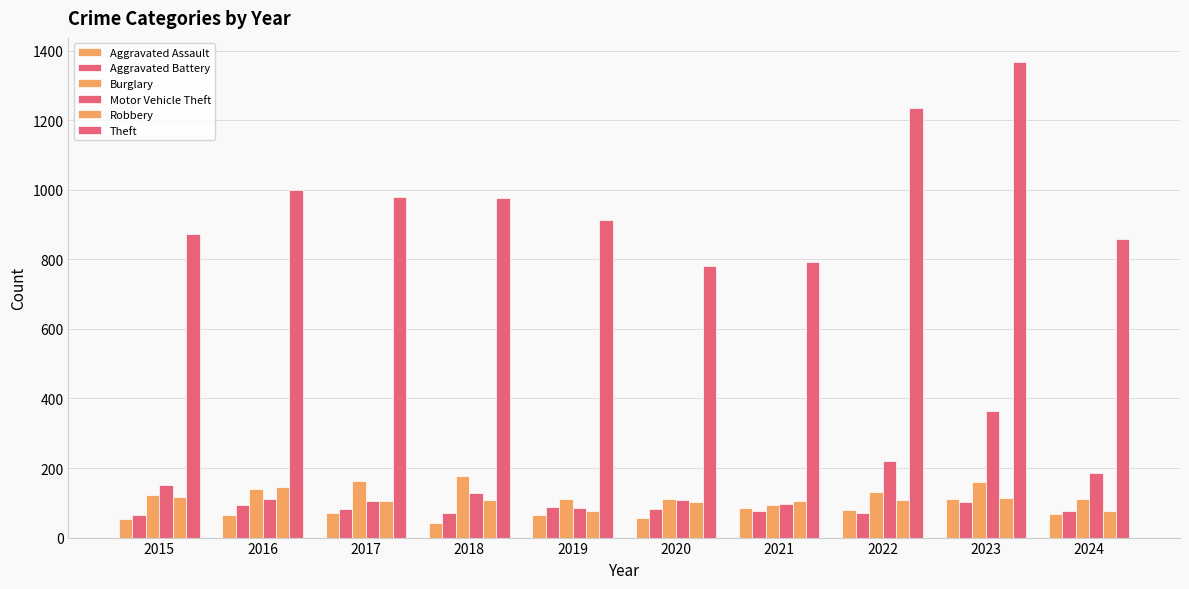

What is the sum of the Theft values at 2022 and 2024?

2092